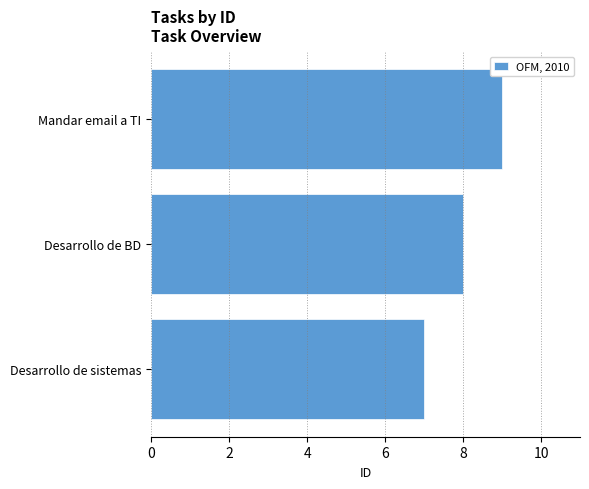

Reading bottom to top, list all the values displayed in this chart.

Desarrollo de sistemas=7	Desarrollo de BD=8	Mandar email a TI=9